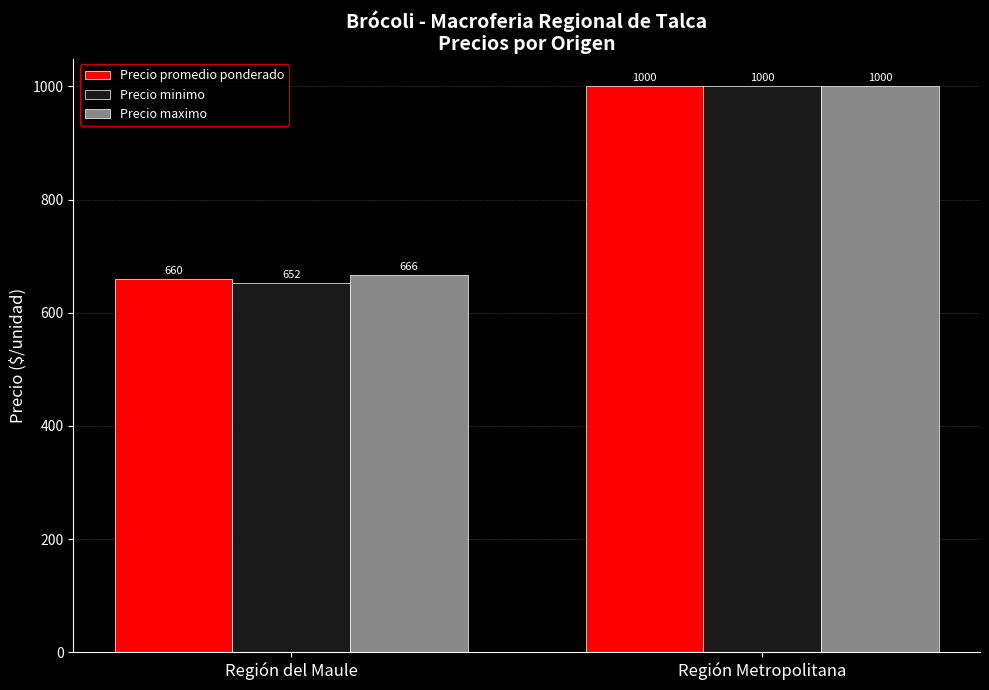

Which series has the largest range (max minus min)?

Precio minimo